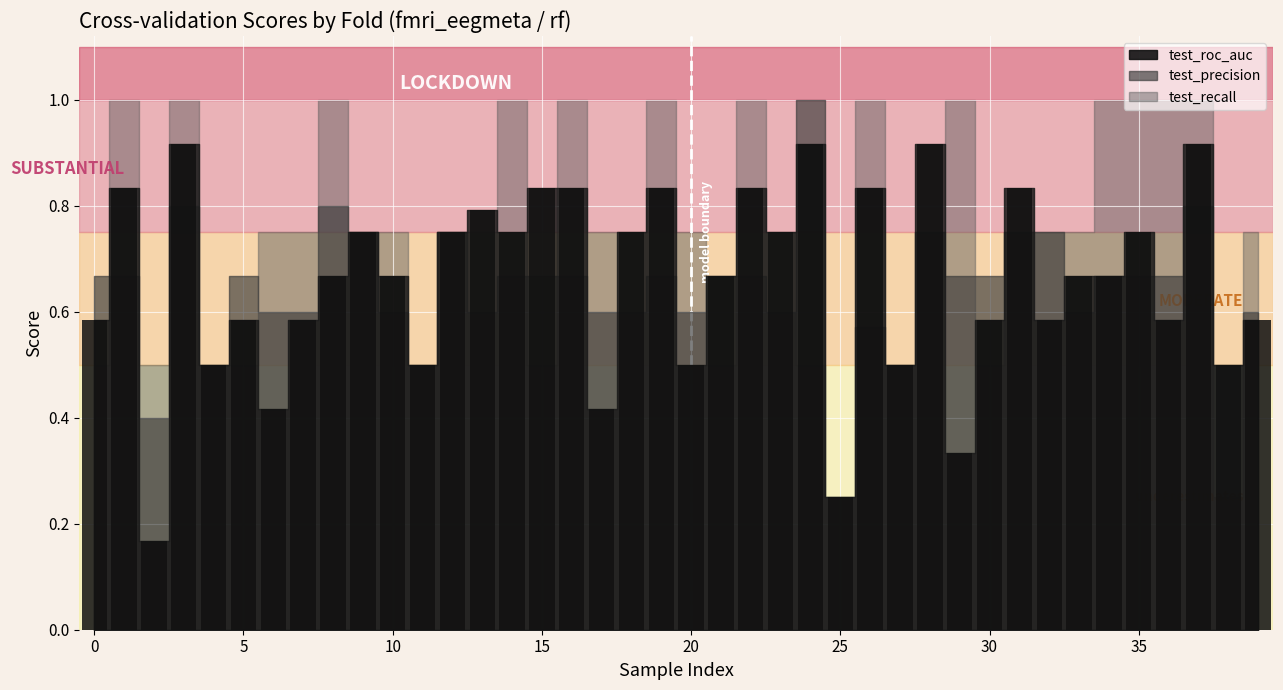

How many values are between 0 and 1?

40